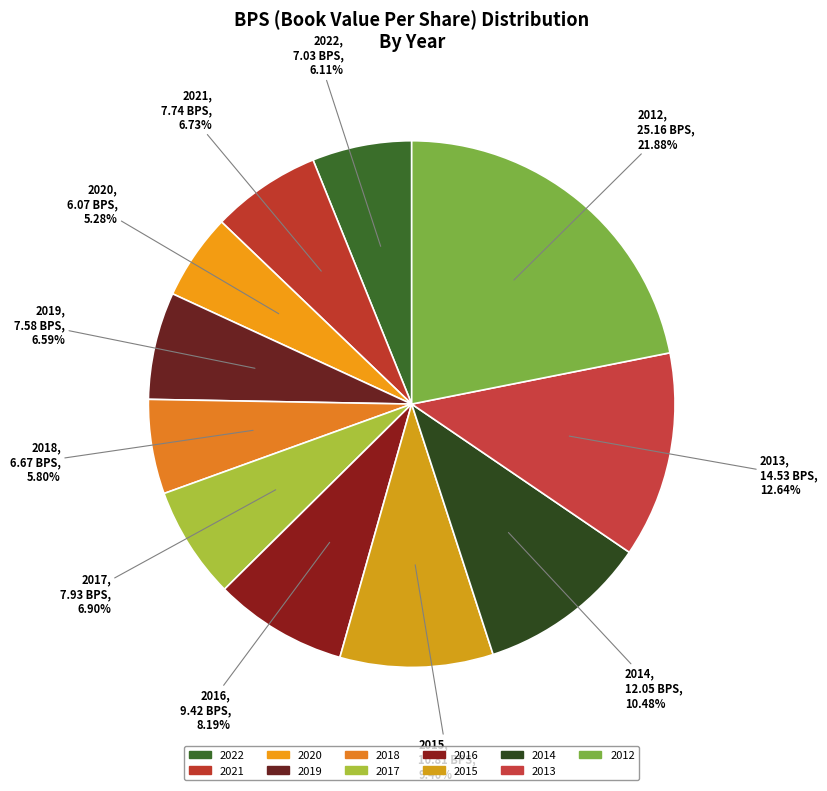

To the nearest percent, what is the combined percentage of 2015 and 2022?

16%